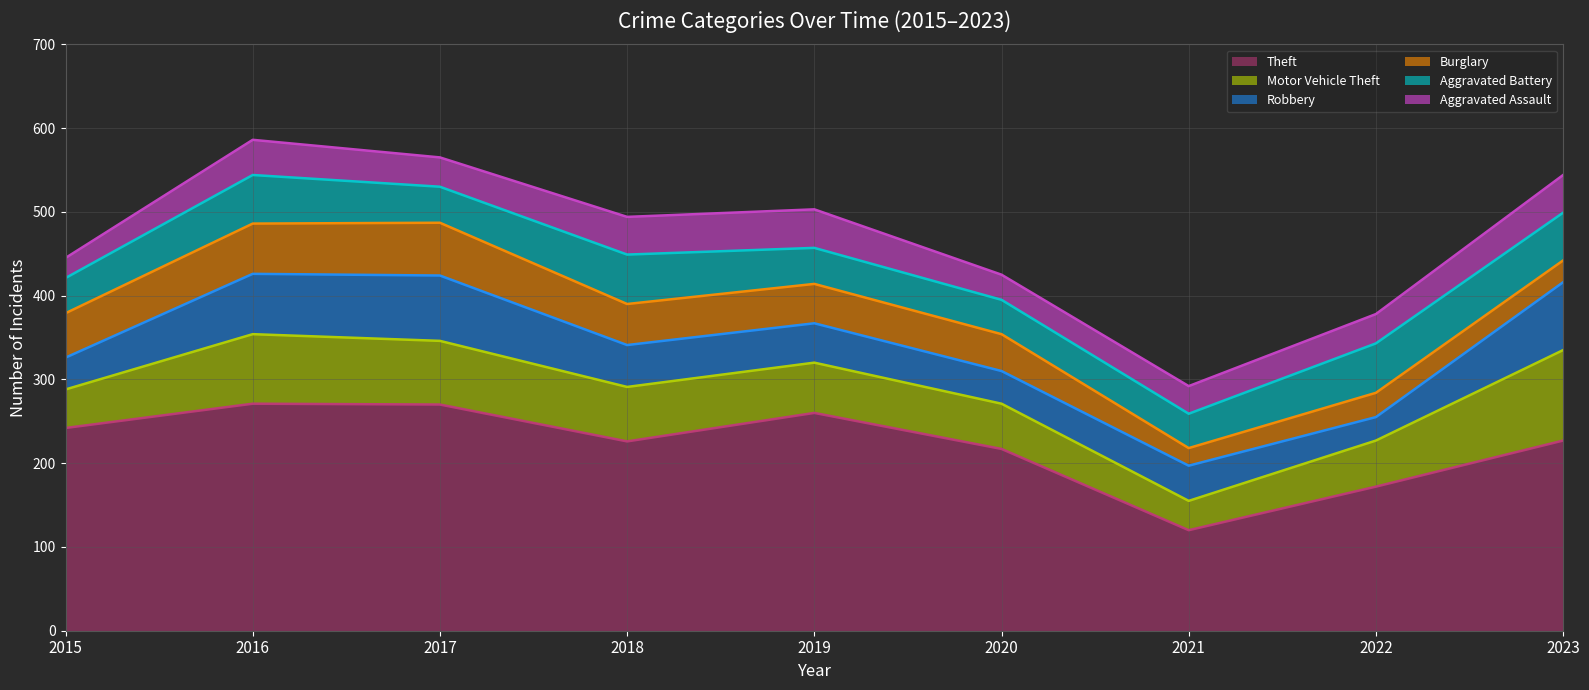

How many lines are shown in the chart?

6